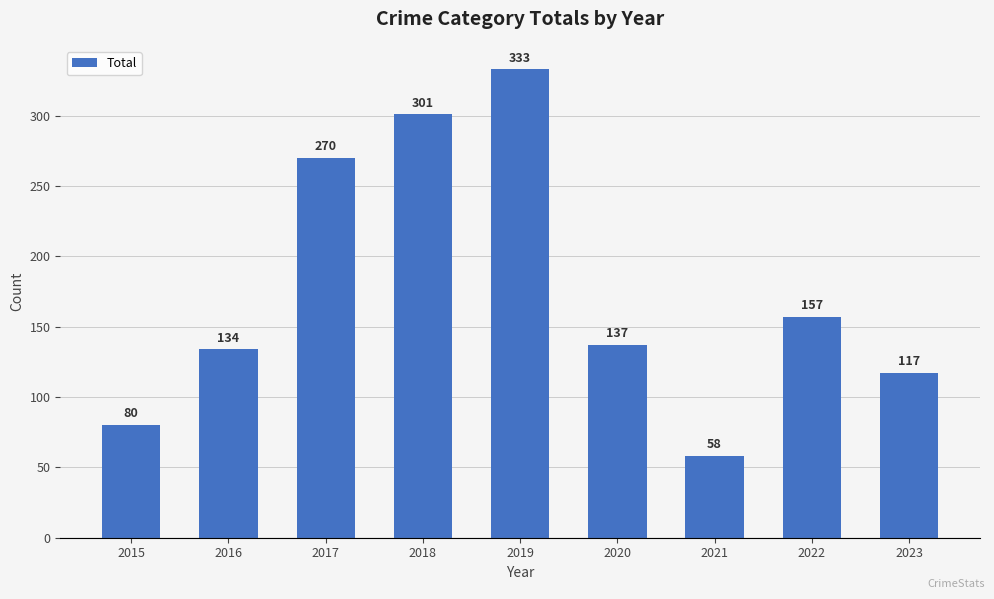

Reading left to right, extract all data points from this chart.

2015=80	2016=134	2017=270	2018=301	2019=333	2020=137	2021=58	2022=157	2023=117